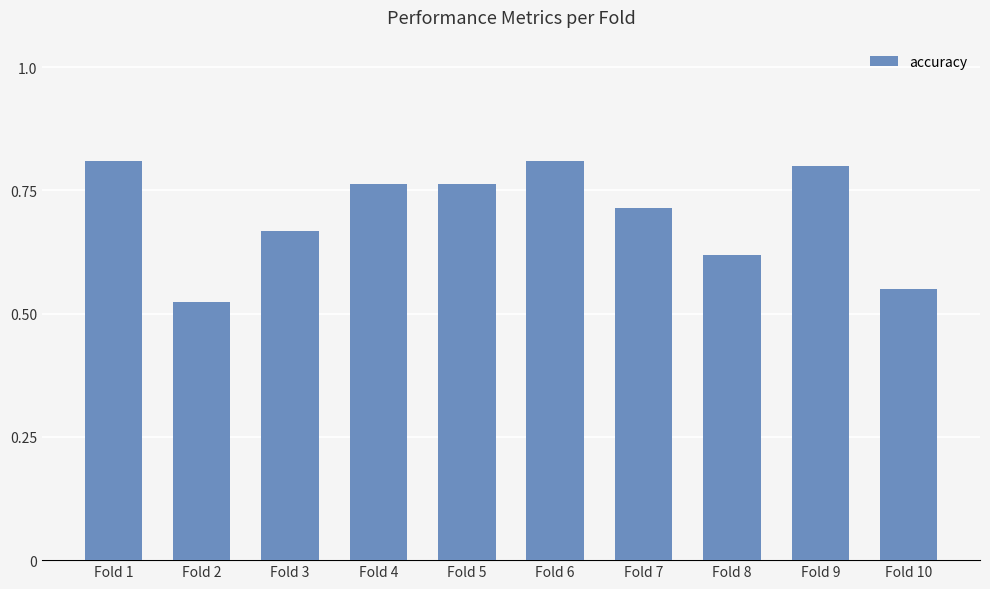

Between Fold 5 and Fold 7, which is larger?

Fold 5